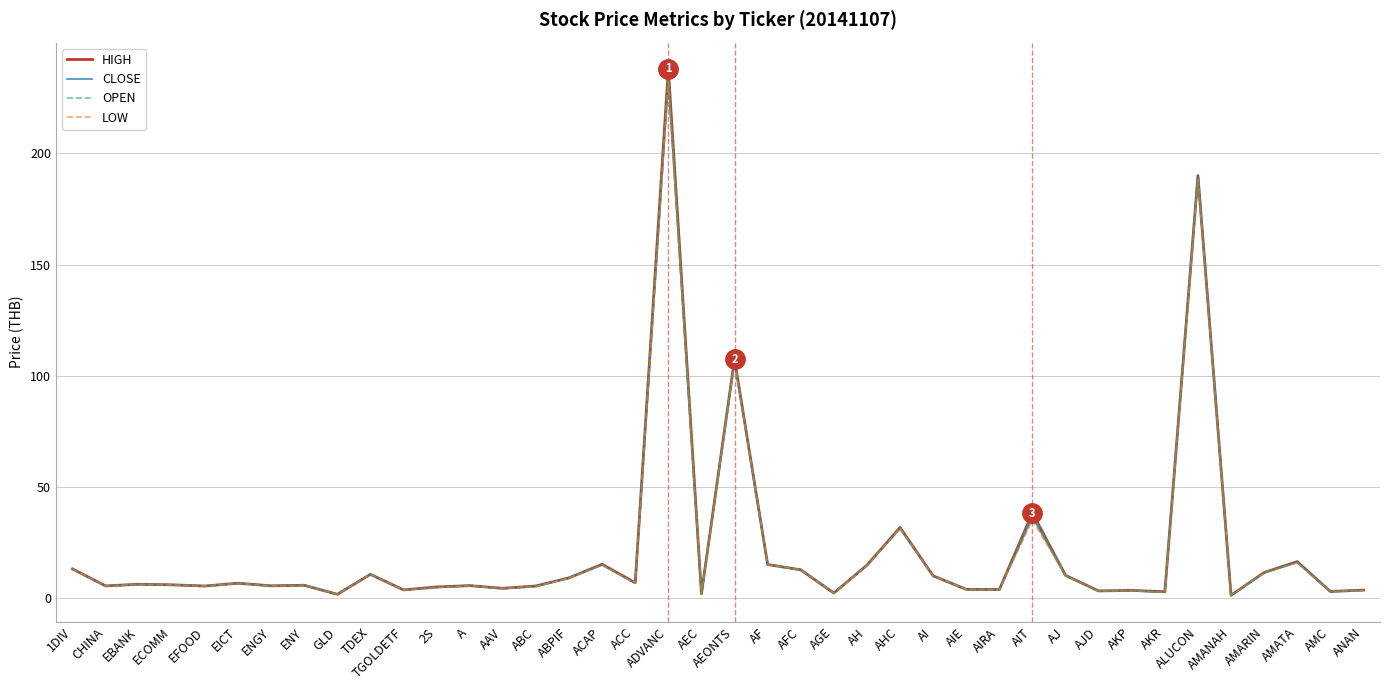

Where does the HIGH series first go above 5?

1DIV